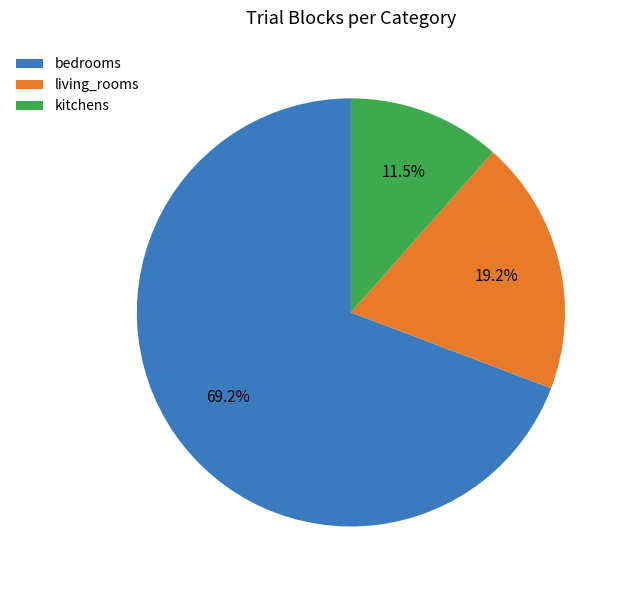

What is the ratio of the value at kitchens to the value at living_rooms?

0.6